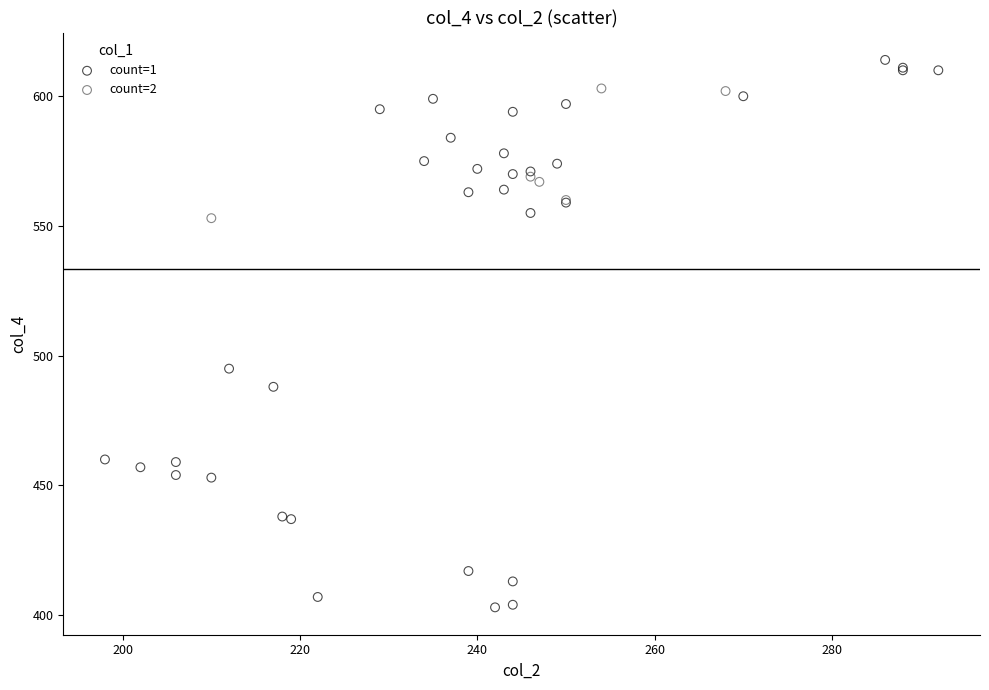

Which series has the largest Y range (max minus min)?

count=1